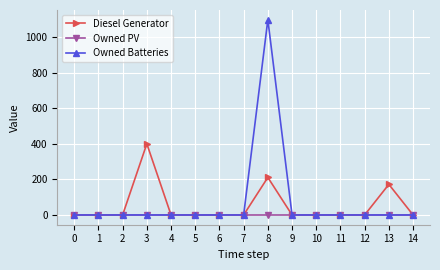

True or false: Diesel Generator has more than 2 interior local peaks.

True